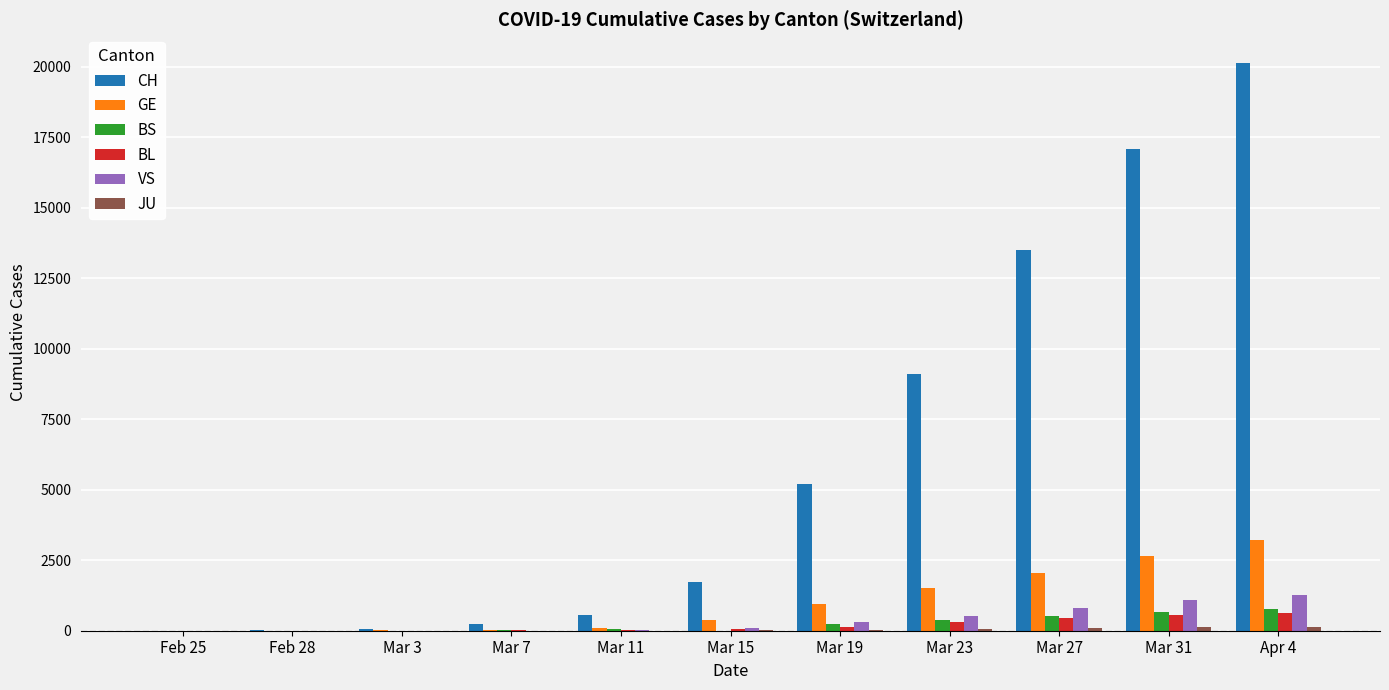

What is the total value across all series at Feb 28?

17